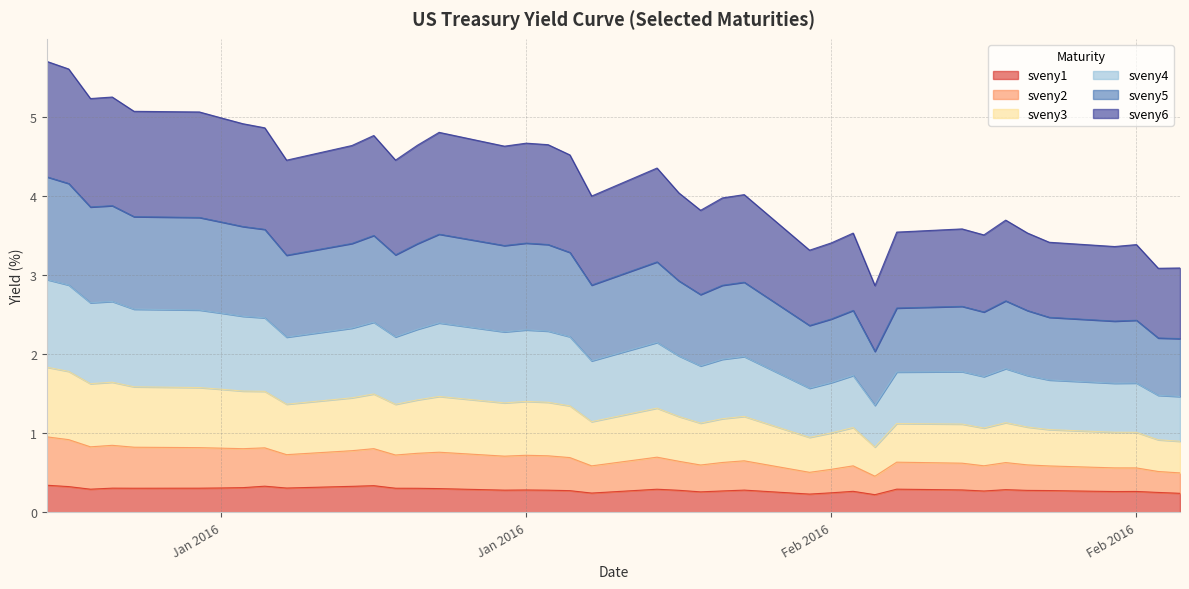

Which series changed the most between 2016-02-03 and 2016-02-19?

sveny4